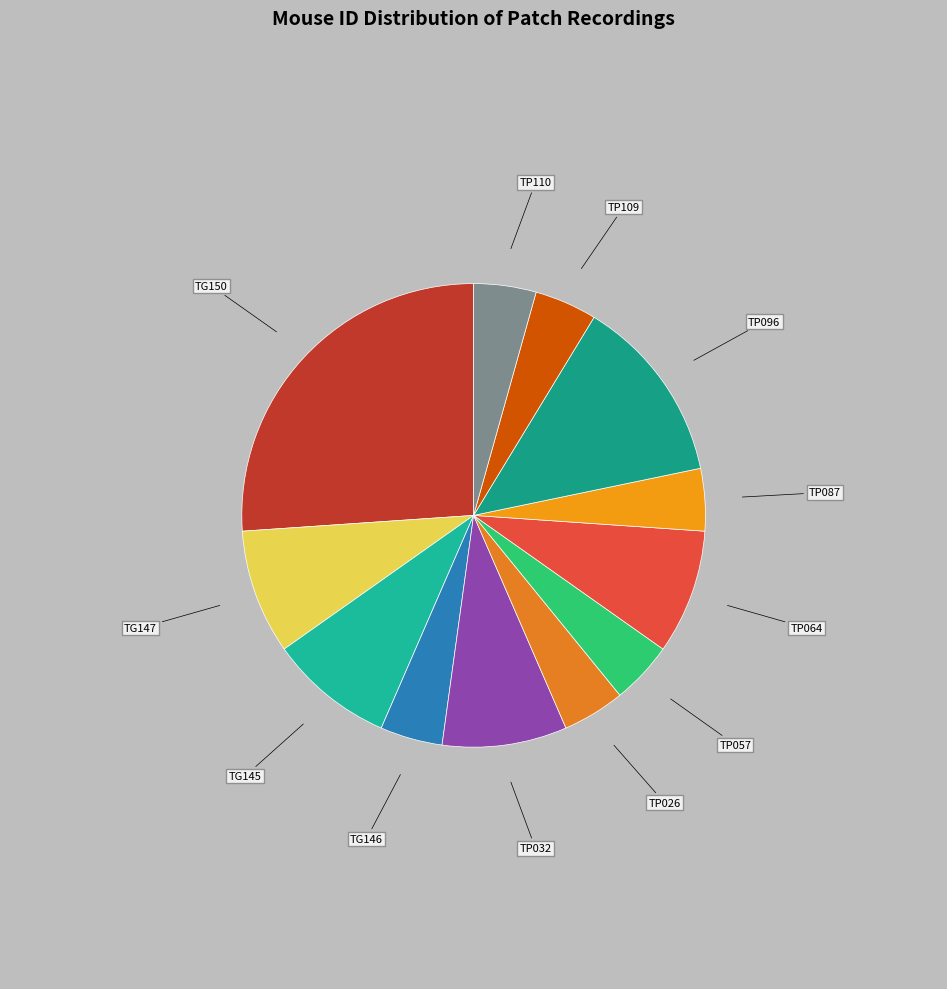

Which slice is the largest?

TG150